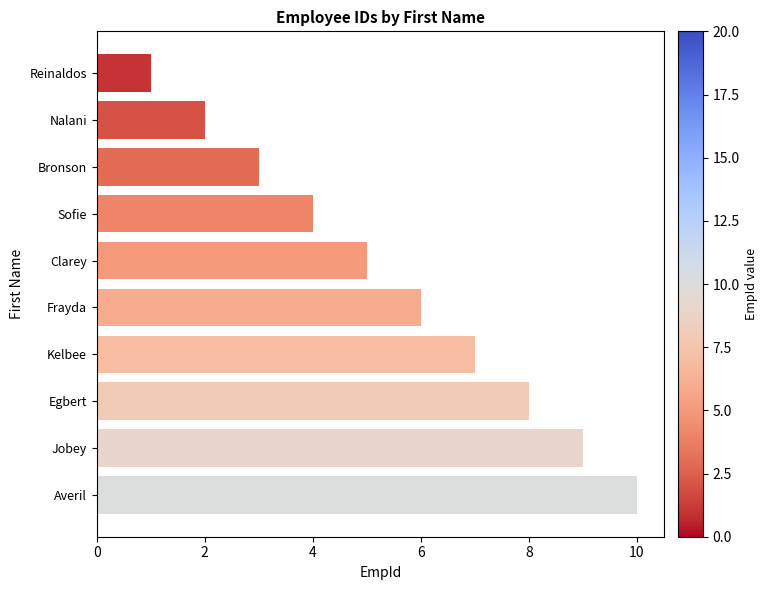

The value at Clarey is 5. True or false?

True